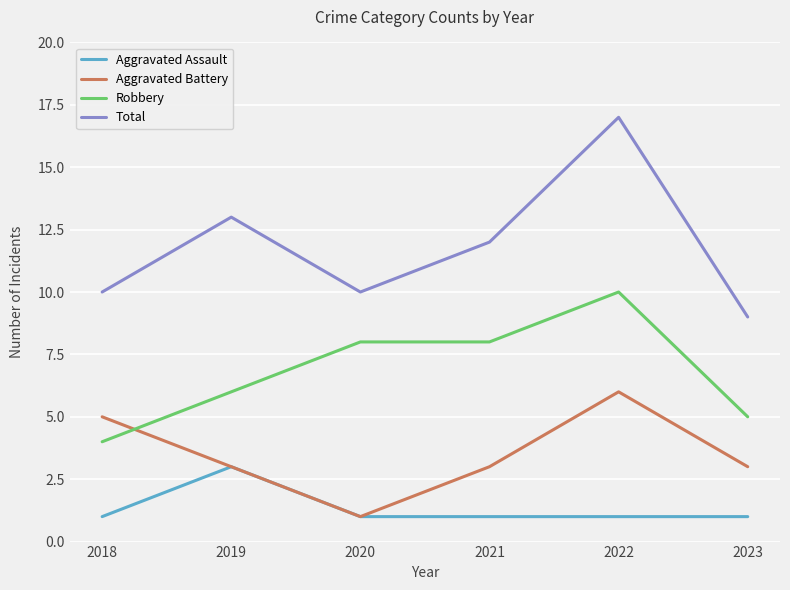

Which label corresponds to the largest value in the chart?

2022